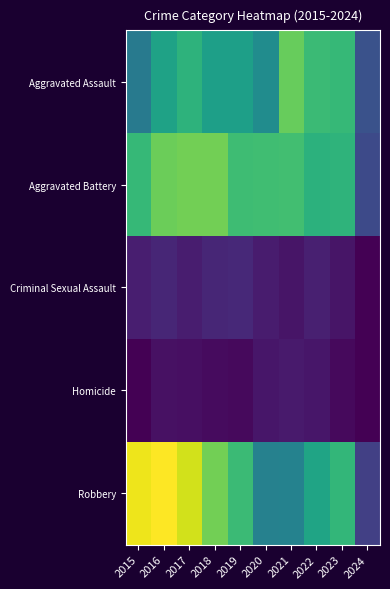

At 2024, list the series in order from largest to smallest.

Aggravated Assault, Aggravated Battery, Robbery, Homicide, Criminal Sexual Assault